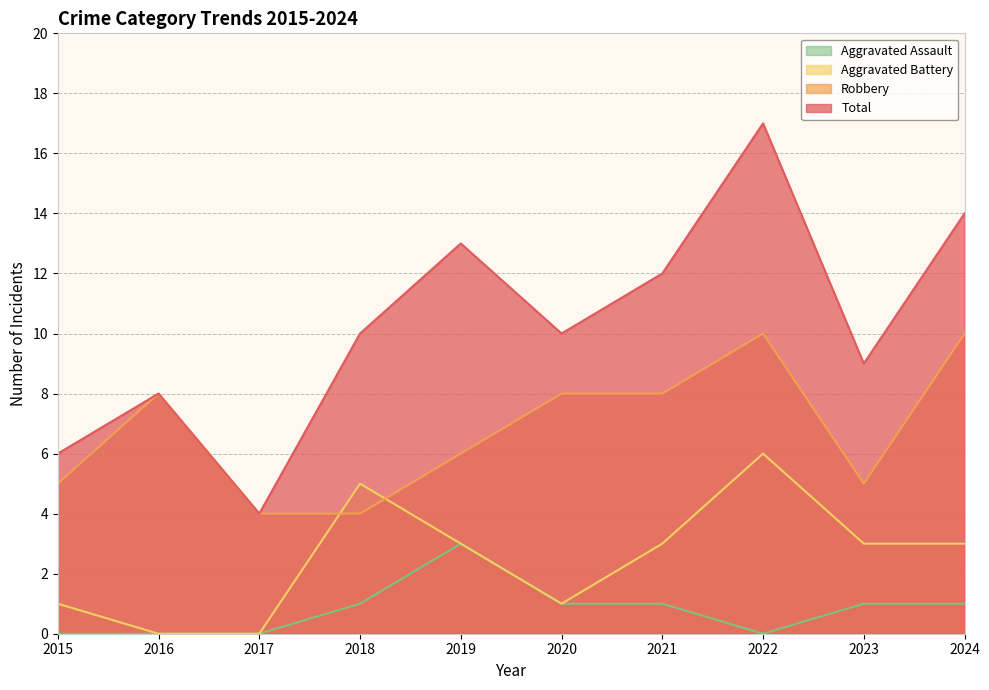

At which category is the sum across all series the highest?

2022